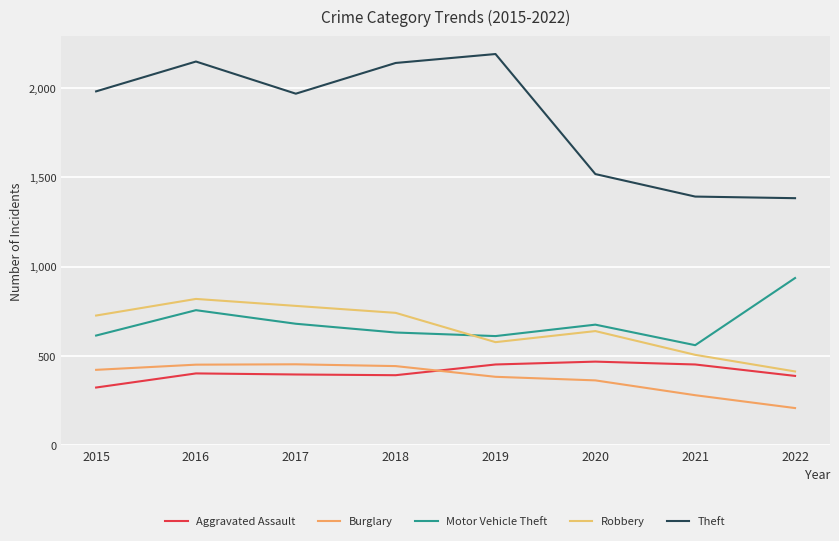

Rank the categories by Theft value from lowest to highest.

2022, 2021, 2020, 2017, 2015, 2018, 2016, 2019